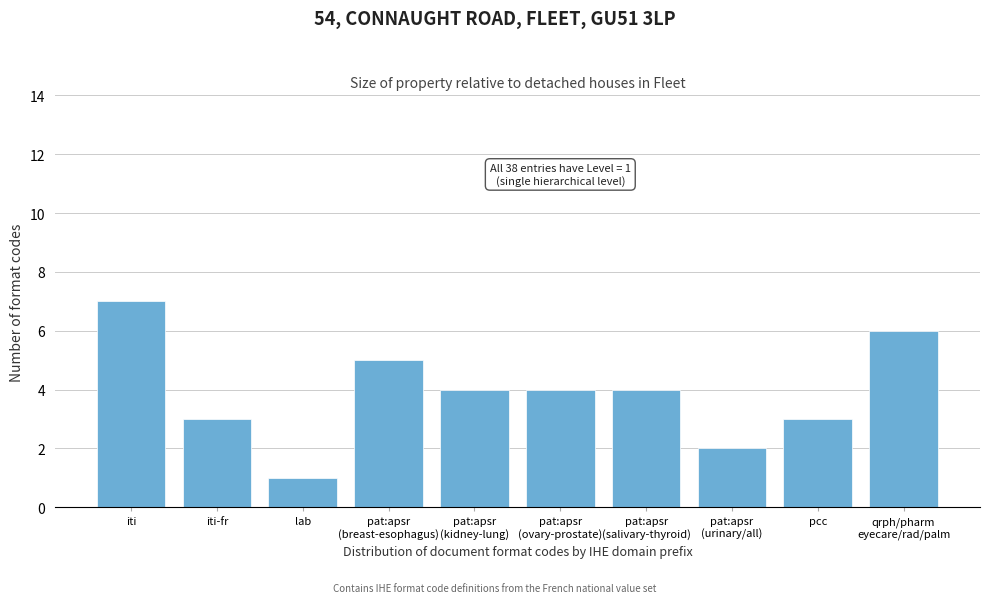

Reading left to right, what are all the values shown in this chart?

7	3	1	5	4	4	4	2	3	6